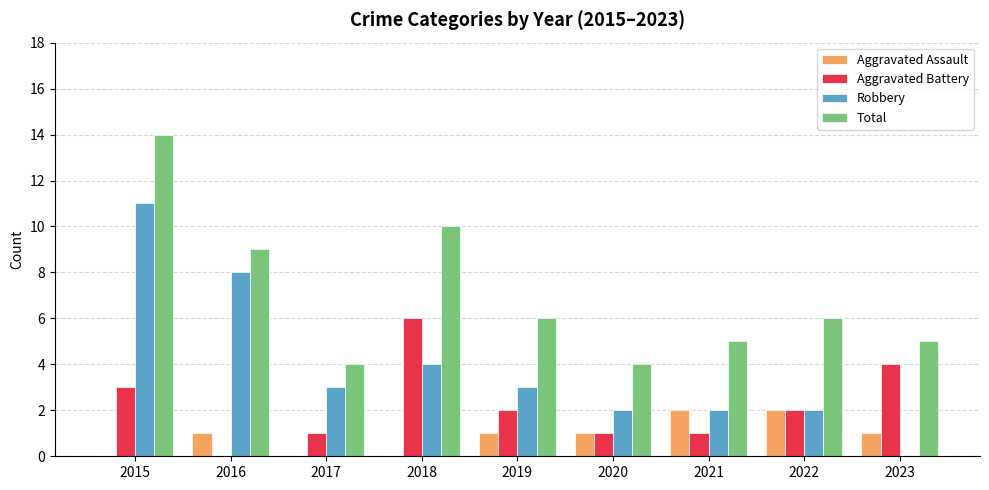

The value of Robbery at 2020 is 2. True or false?

True